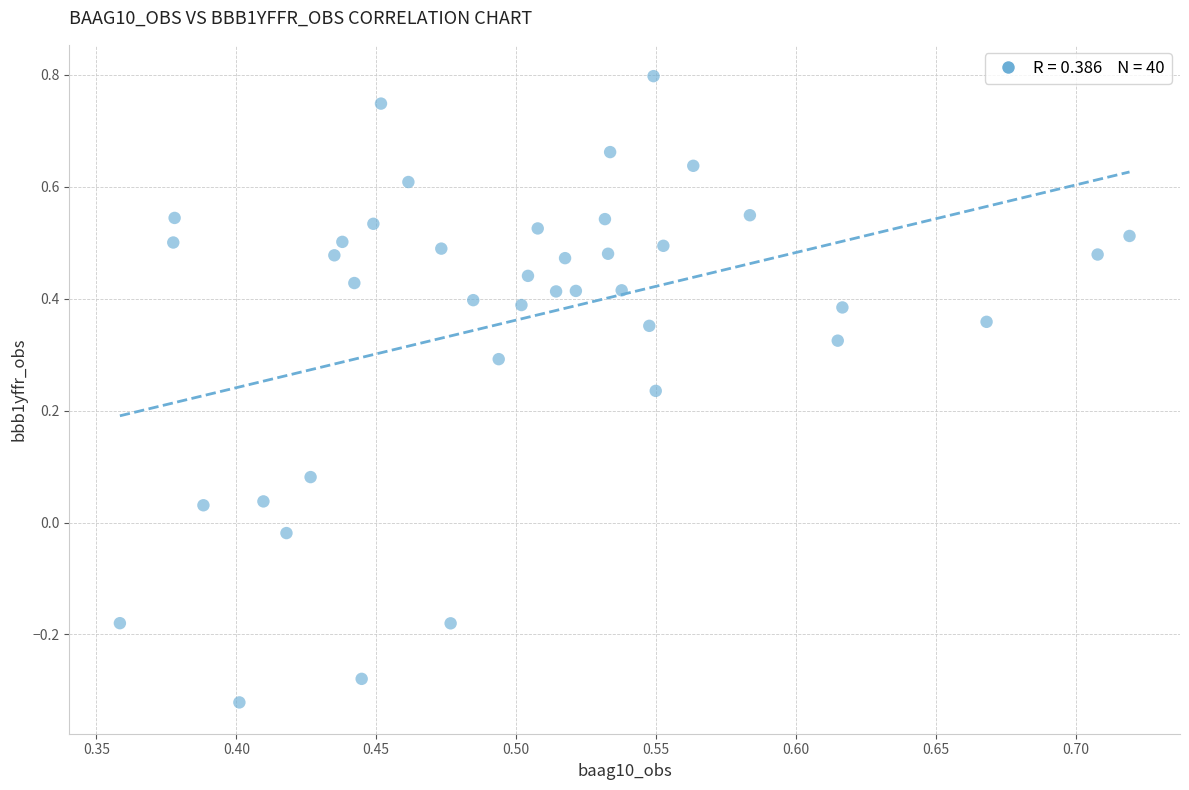

What is the range of Y values (max minus min)?

1.1